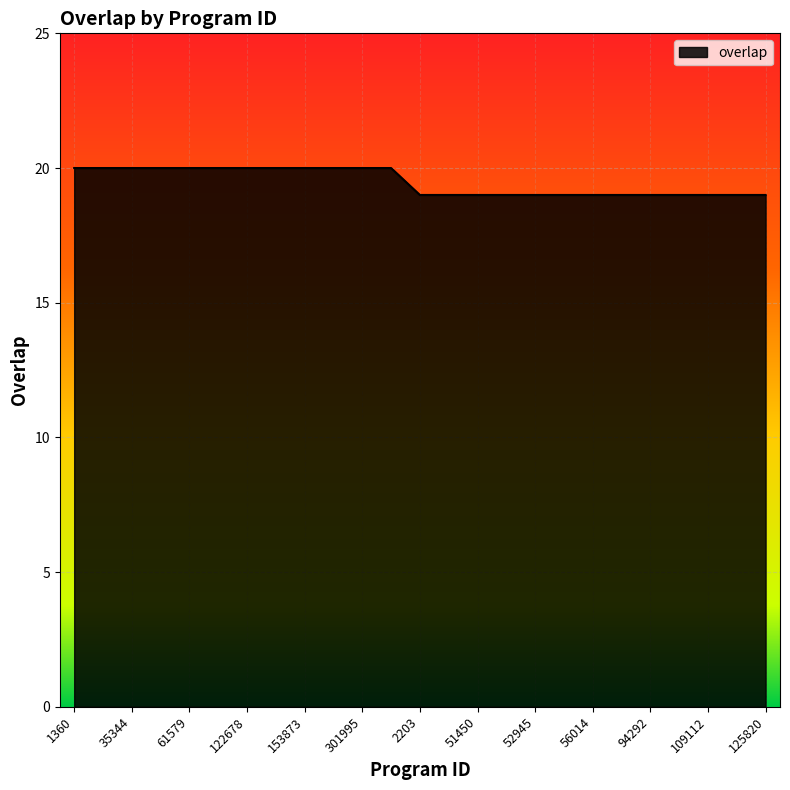

What is the minimum value shown in the chart?

19